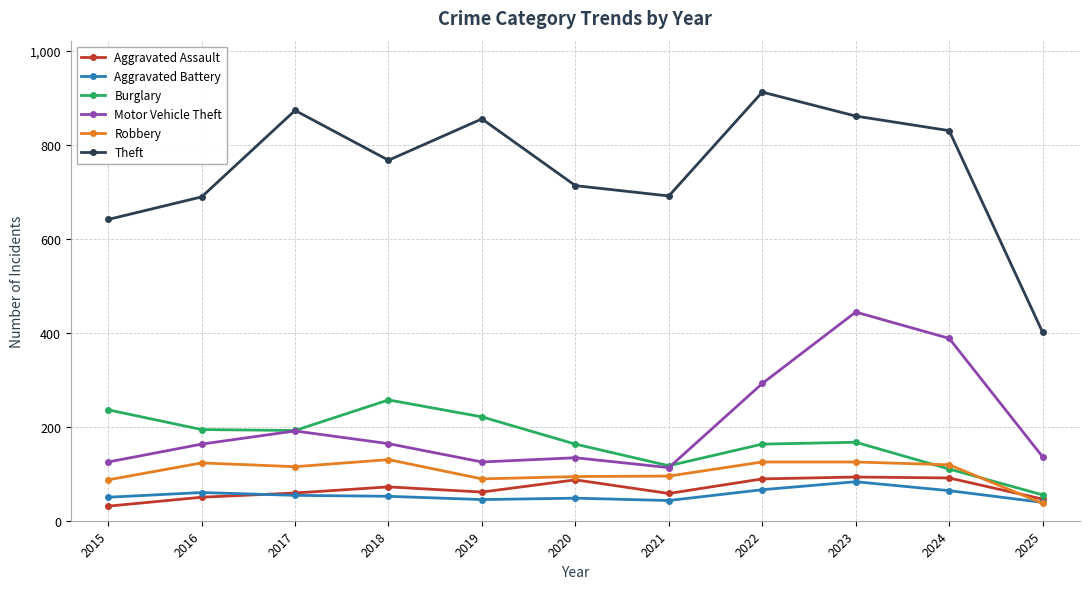

What is the sum of all Aggravated Battery values?

604